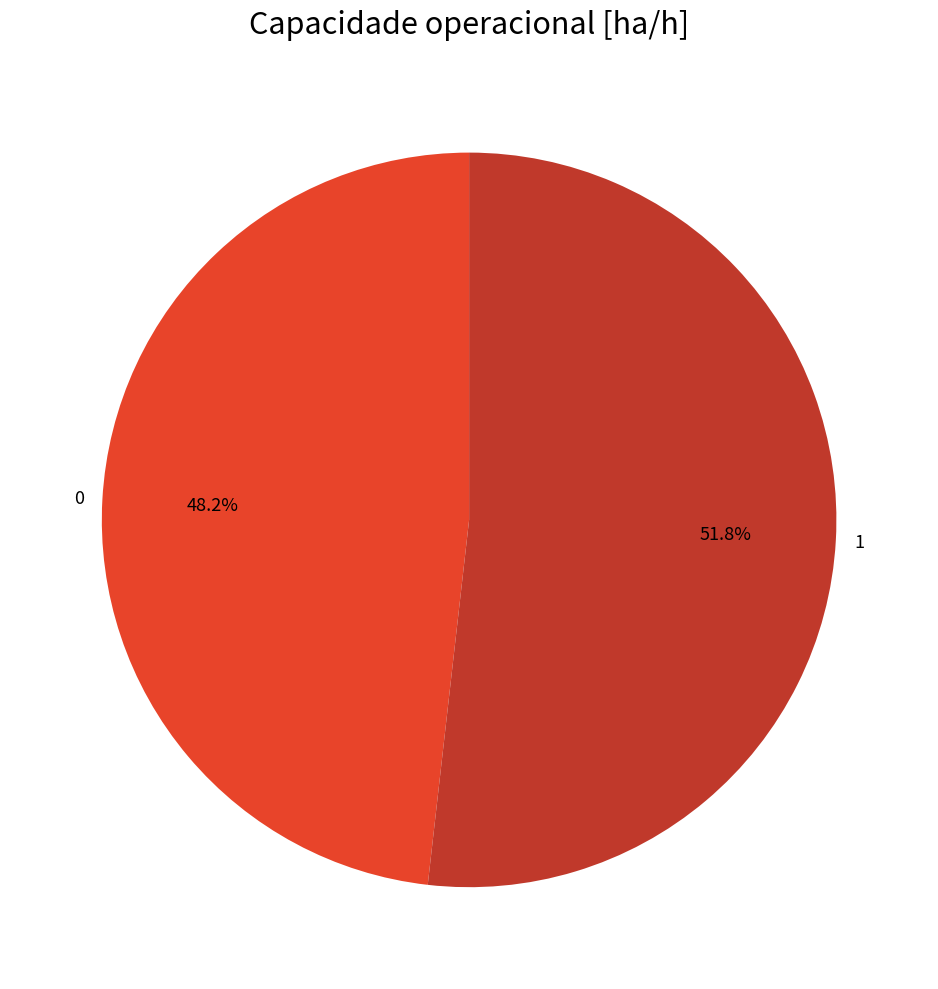

How many segments does this pie chart have?

2